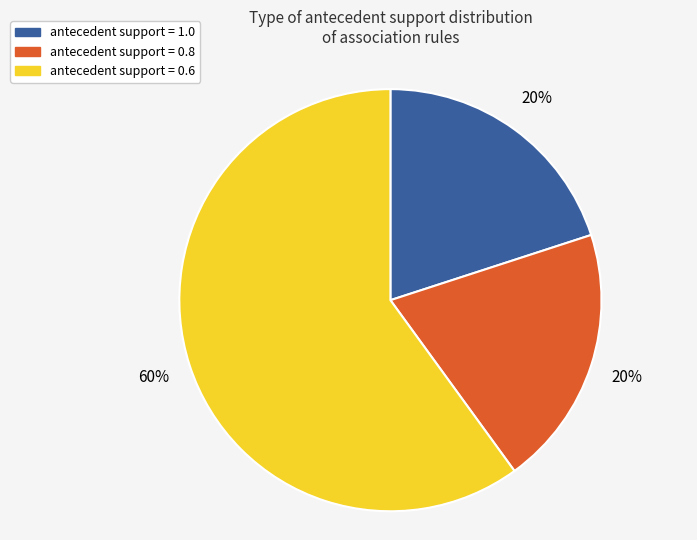

Does any single category account for the majority?

Yes